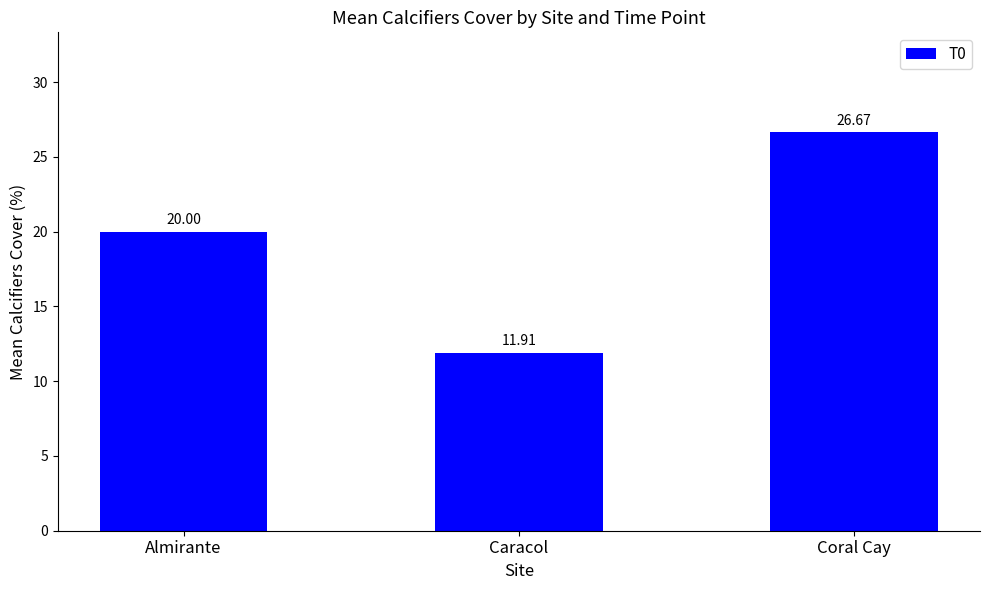

What is the change in value from Caracol to Coral Cay?

+14.8